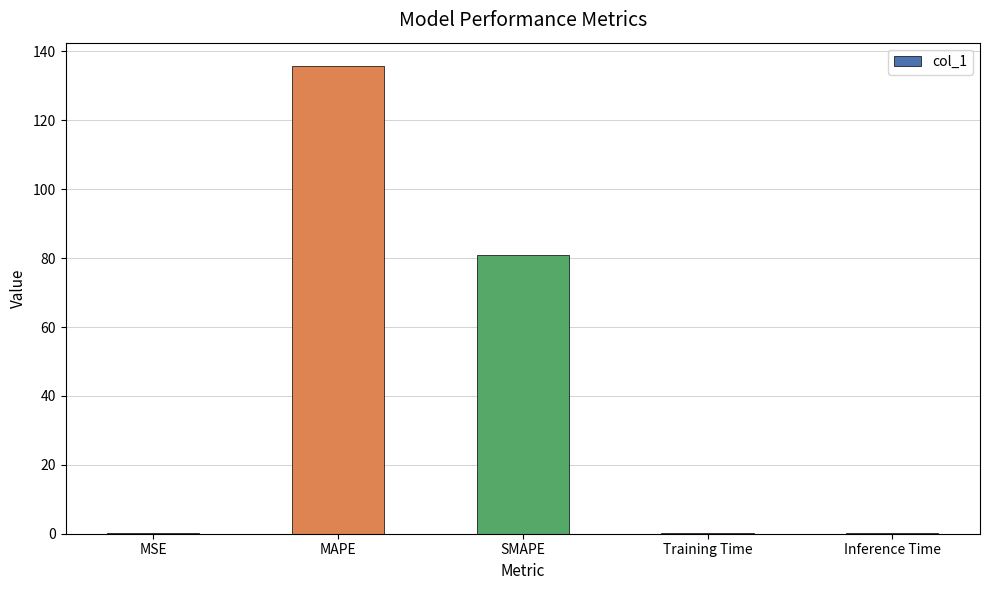

Is it true that the value at SMAPE is 80.9?

True